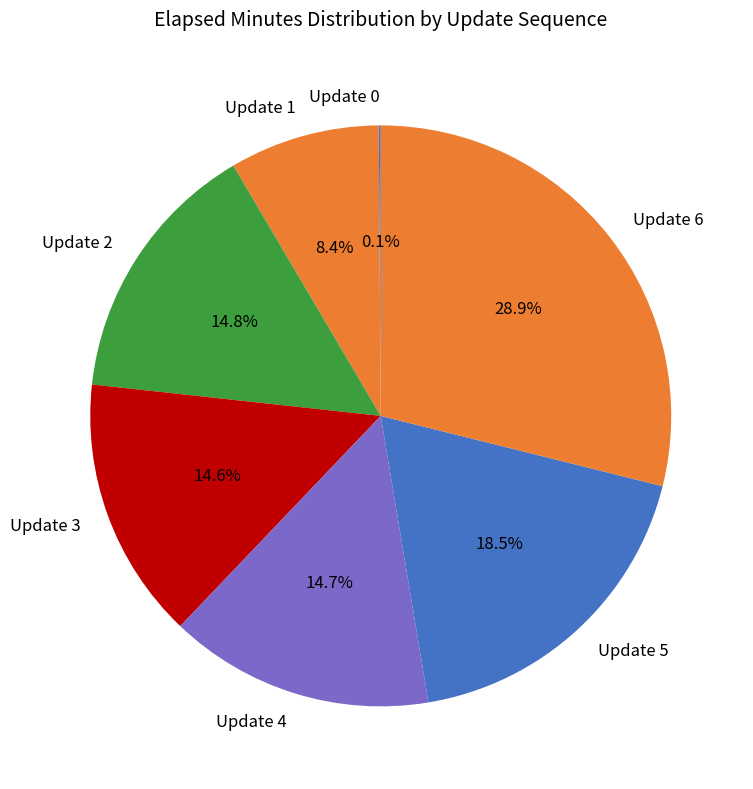

Which category has the biggest portion of the pie?

Update 6